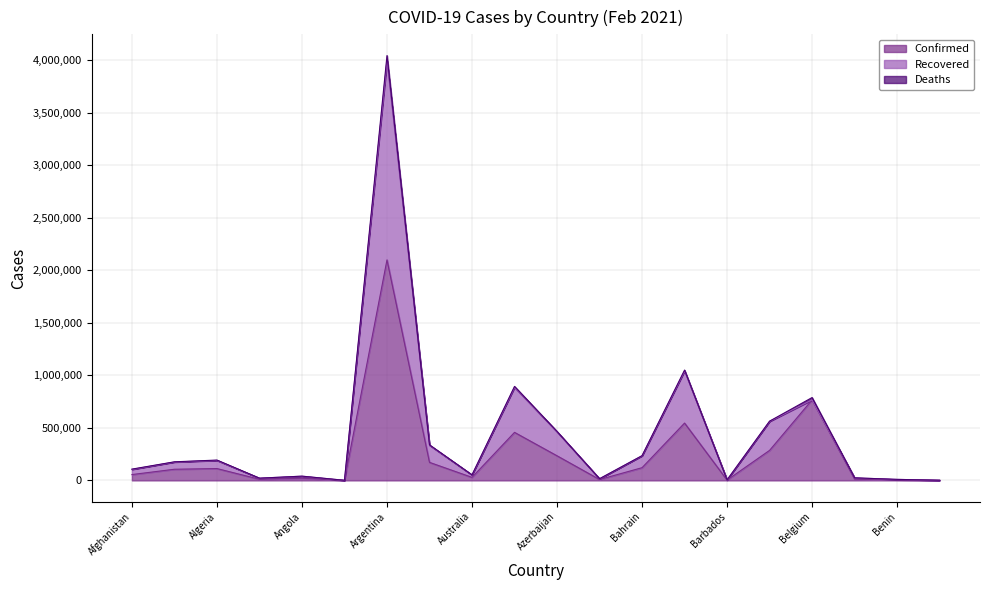

What is the difference between the highest and lowest values at Azerbaijan?

228651